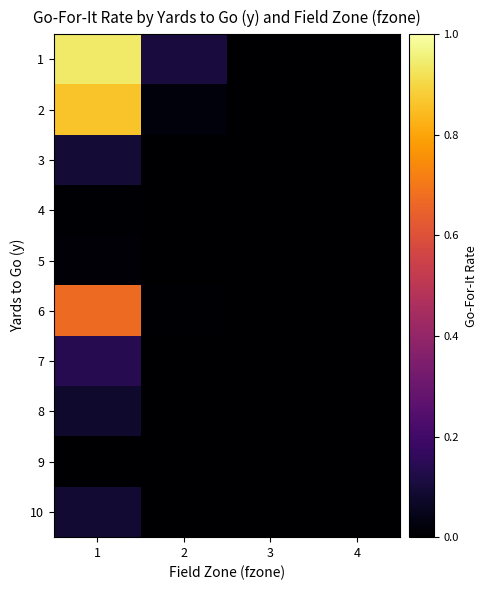

Reading left to right, extract all data points from this chart.

1: 1=0.9	2=0.1	3=0.0	4=0.0
2: 1=0.9	2=0.0	3=0.0	4=0.0
3: 1=0.1	2=0.0	3=0.0	4=0.0
4: 1=0.0	2=0.0	3=0.0	4=0.0
5: 1=0.0	2=0.0	3=0.0	4=0.0
6: 1=0.7	2=0.0	3=0.0	4=0.0
7: 1=0.1	2=0.0	3=0.0	4=0.0
8: 1=0.1	2=0.0	3=0.0	4=0.0
9: 1=0.0	2=0.0	3=0.0	4=0.0
10: 1=0.1	2=0.0	3=0.0	4=0.0